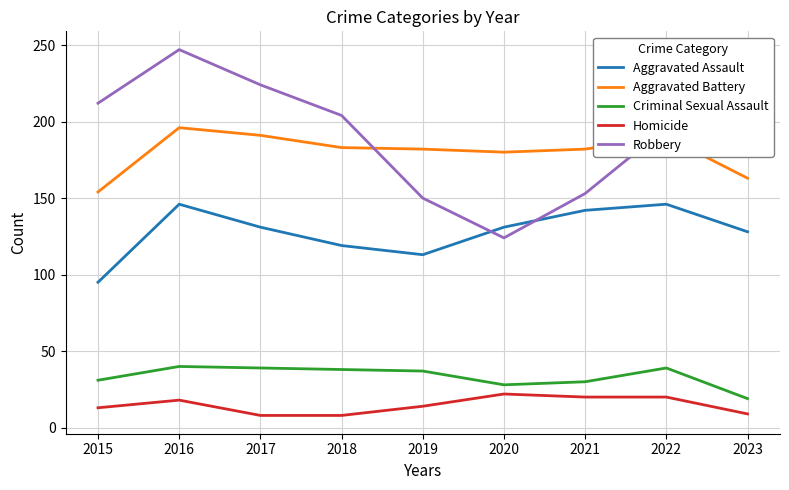

Between 2021 and 2022, which series saw the biggest shift?

Robbery